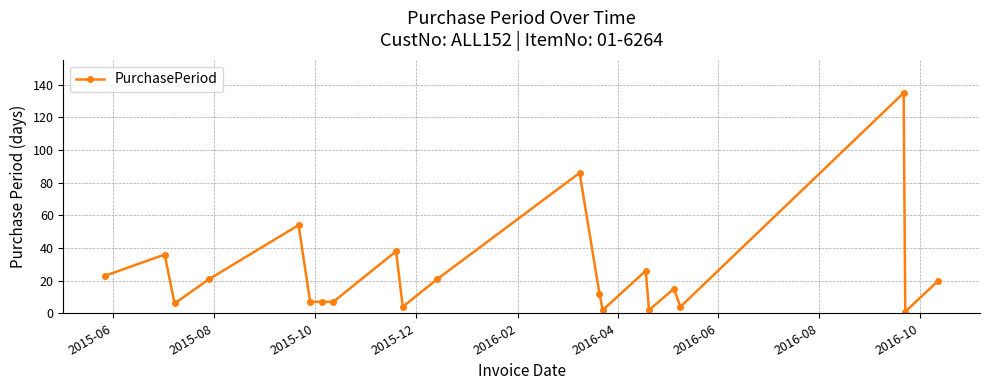

What is the difference between the maximum and minimum values?

134